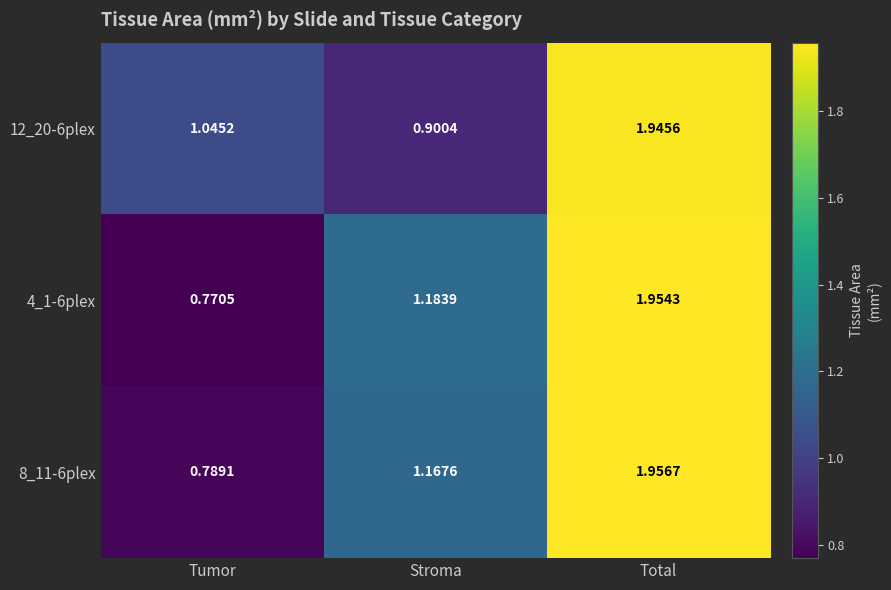

List the series in order of their peak value, highest first.

8_11-6plex, 4_1-6plex, 12_20-6plex